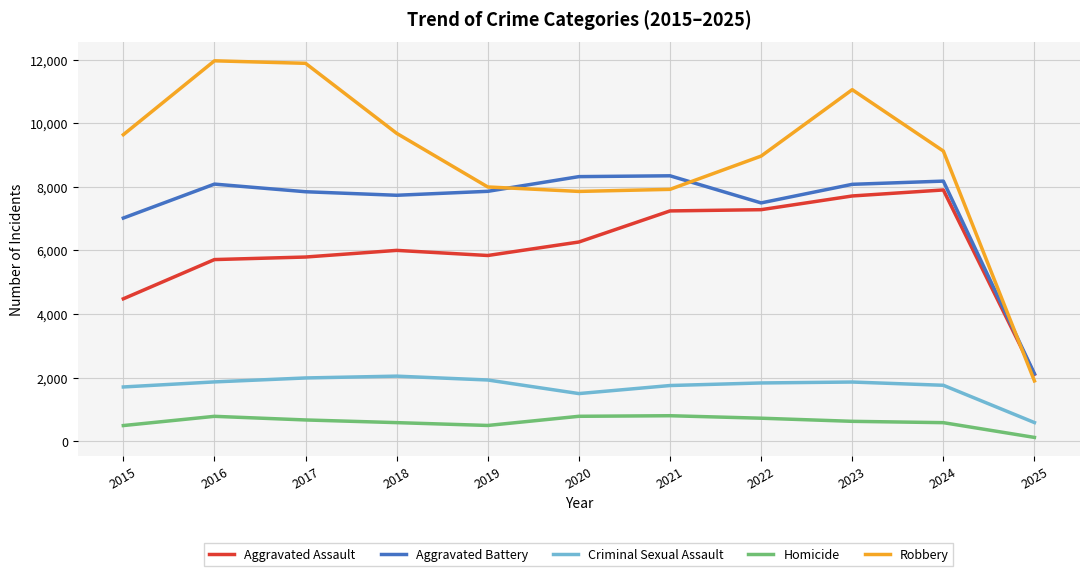

Which series has the widest spread of values?

Robbery